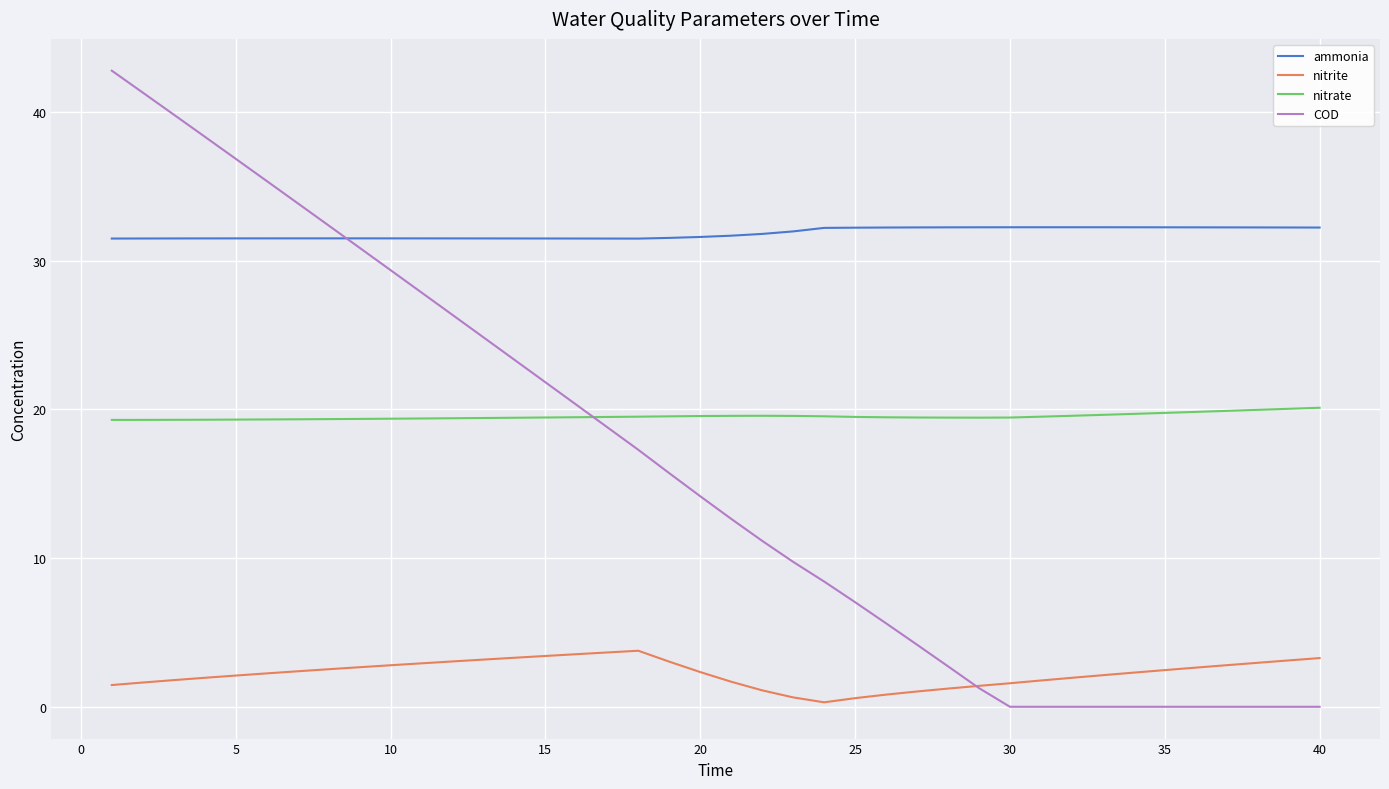

Which series has the largest total across all categories?

ammonia